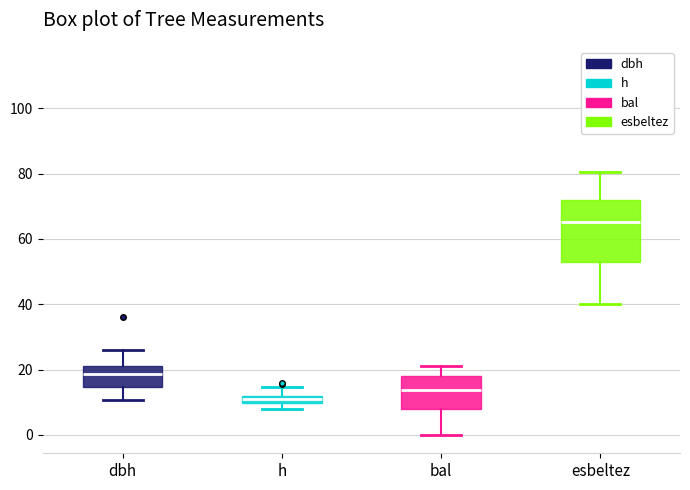

Which box is the tallest, from its lower edge to its upper edge?

esbeltez